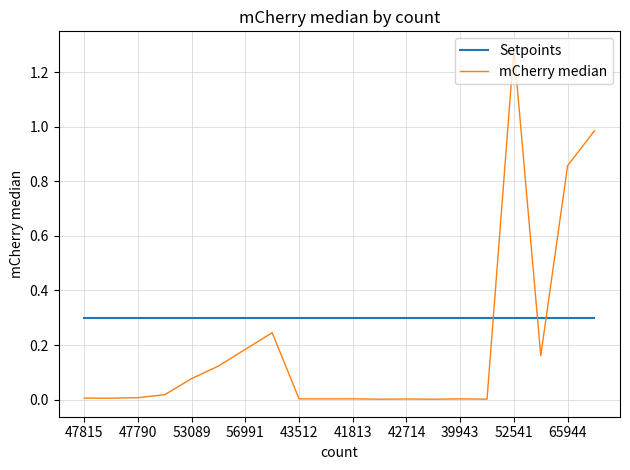

What is the highest value of the Setpoints series?

0.3